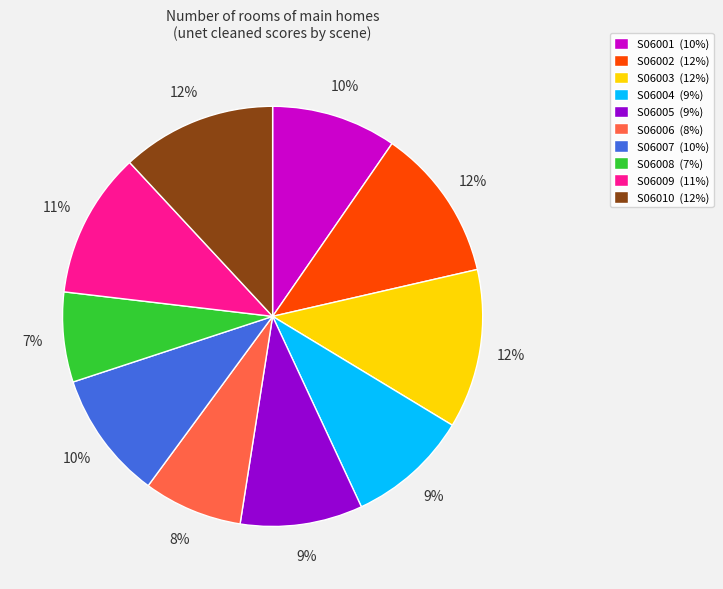

To the nearest percent, what portion does S06005 represent?

9%